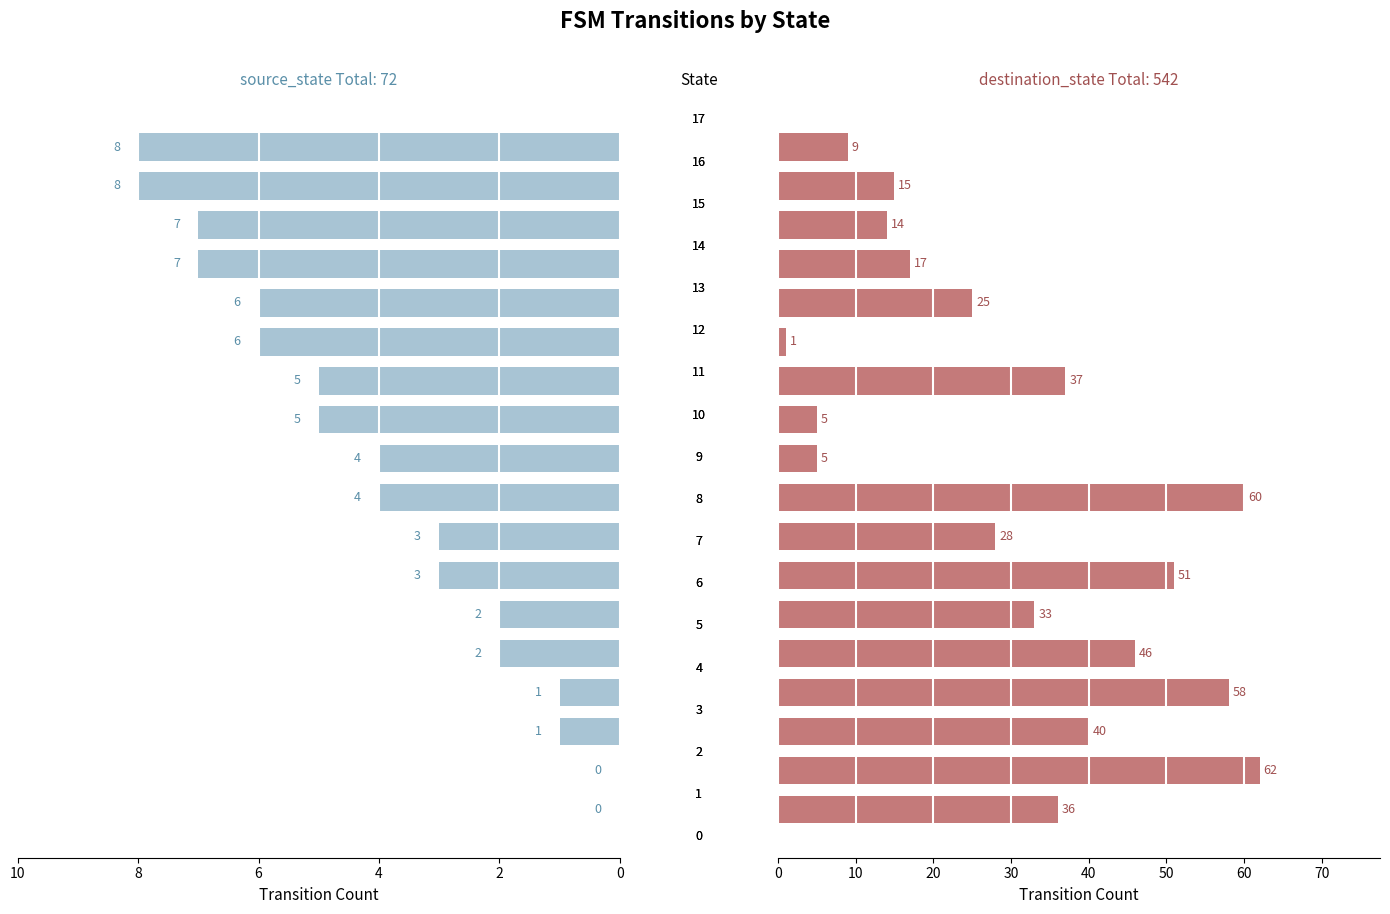

Rank the series at 16 from lowest to highest value.

source_state, destination_state